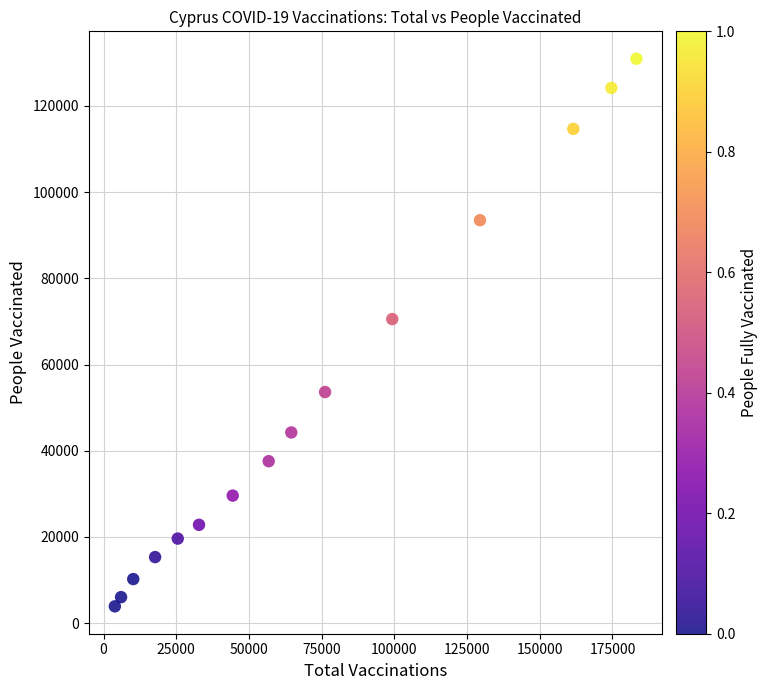

What Y value in the scatter plot is closest to 67419?

70534